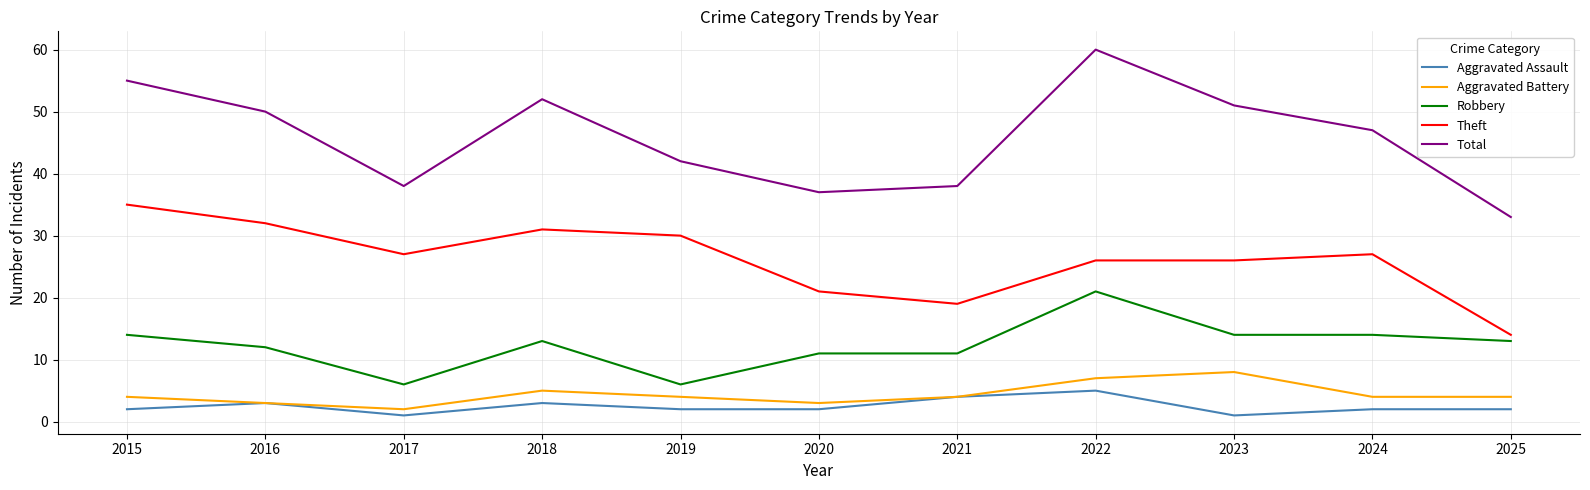

True or false: Aggravated Assault has more than 1 points higher than both neighbors.

True